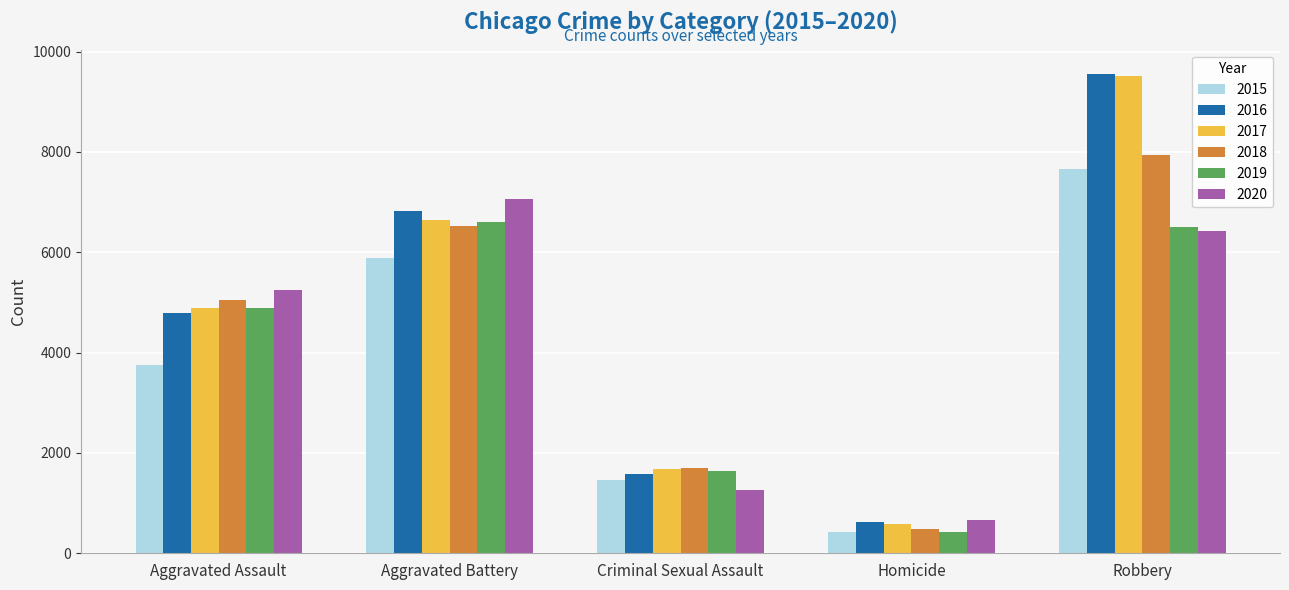

How many categories are shown in the chart?

5